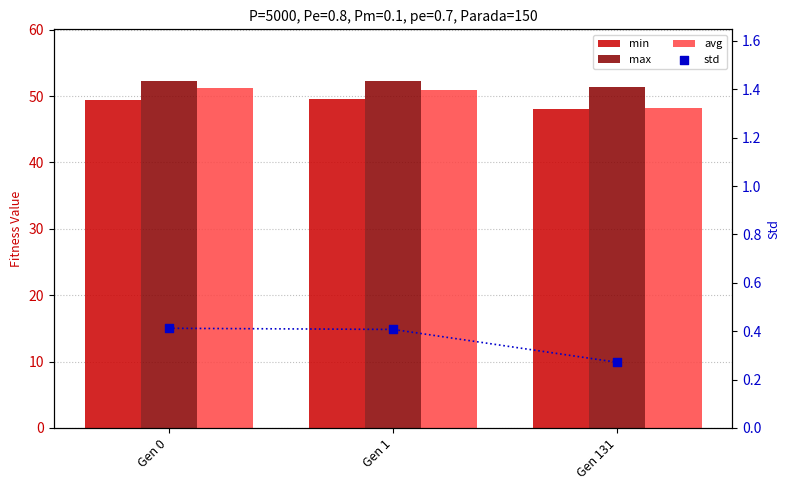

Which series has the widest spread of Y values?

avg